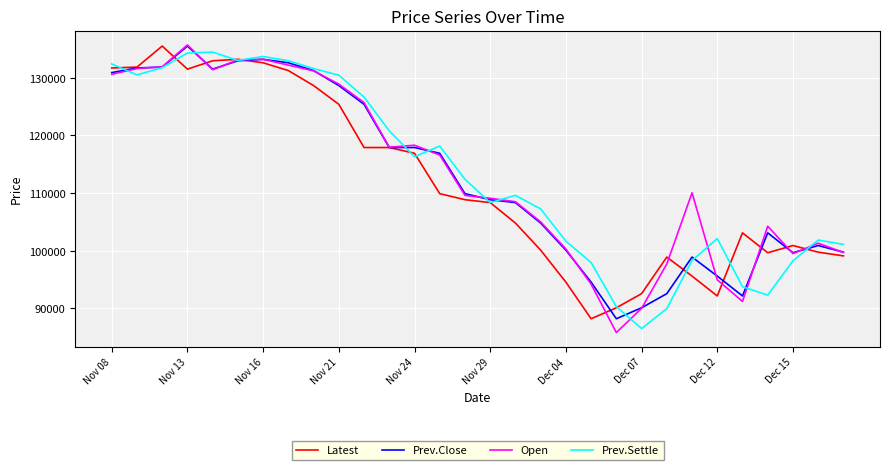

What is the greatest value displayed?

135700